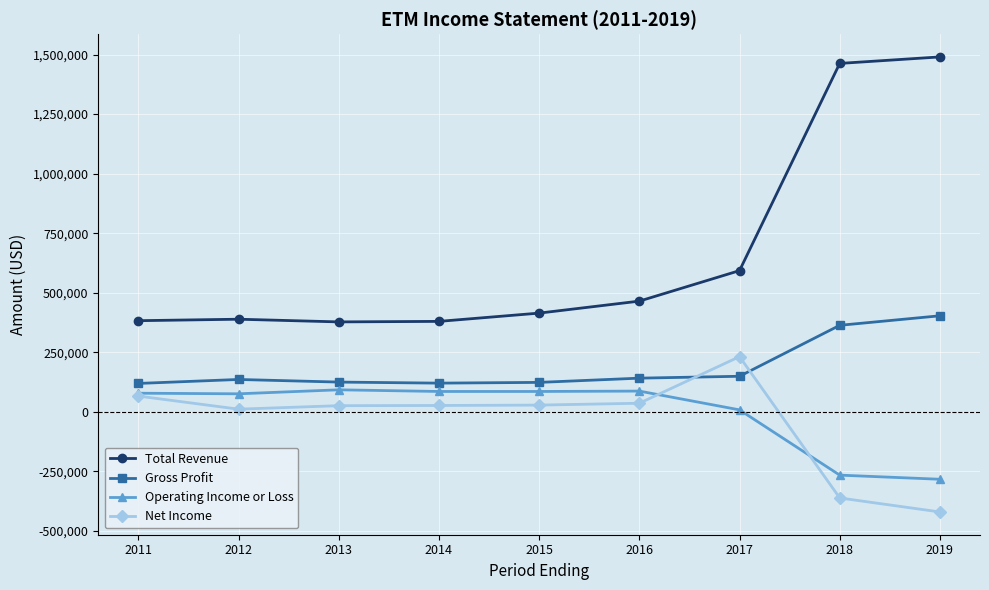

What is the greatest value displayed?

1489900